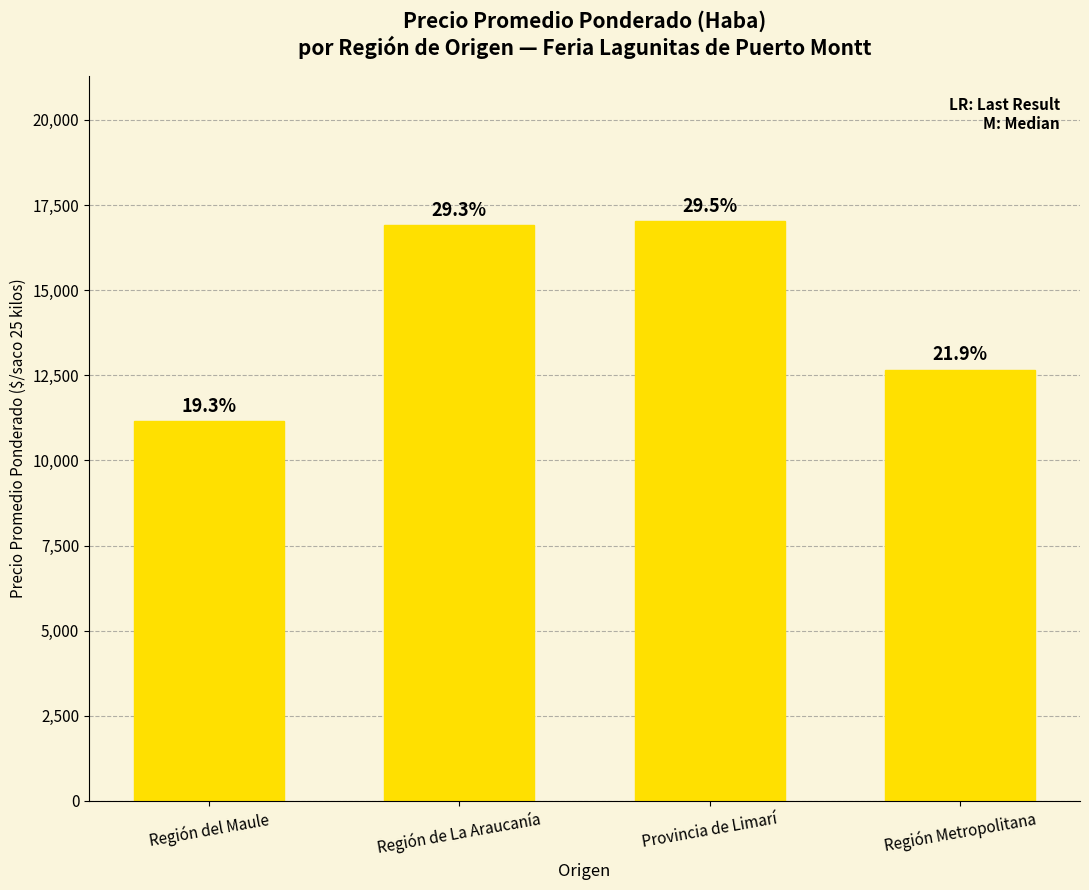

What is the change in value from Región del Maule to Región de La Araucanía?

+5767